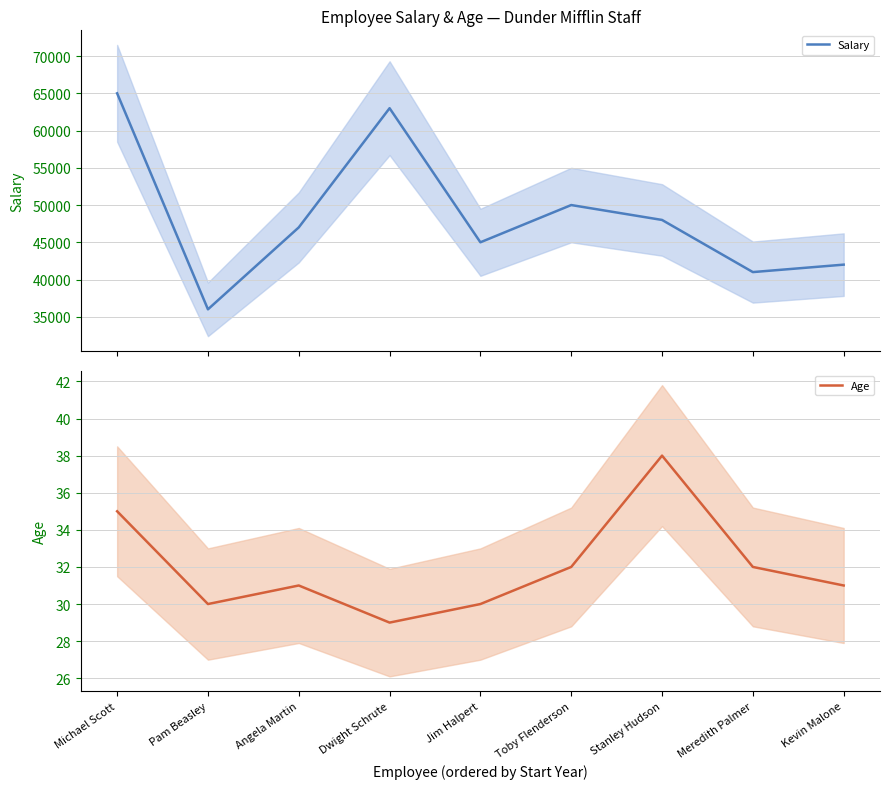

Is it true that Age equals 31 at Kevin Malone?

True